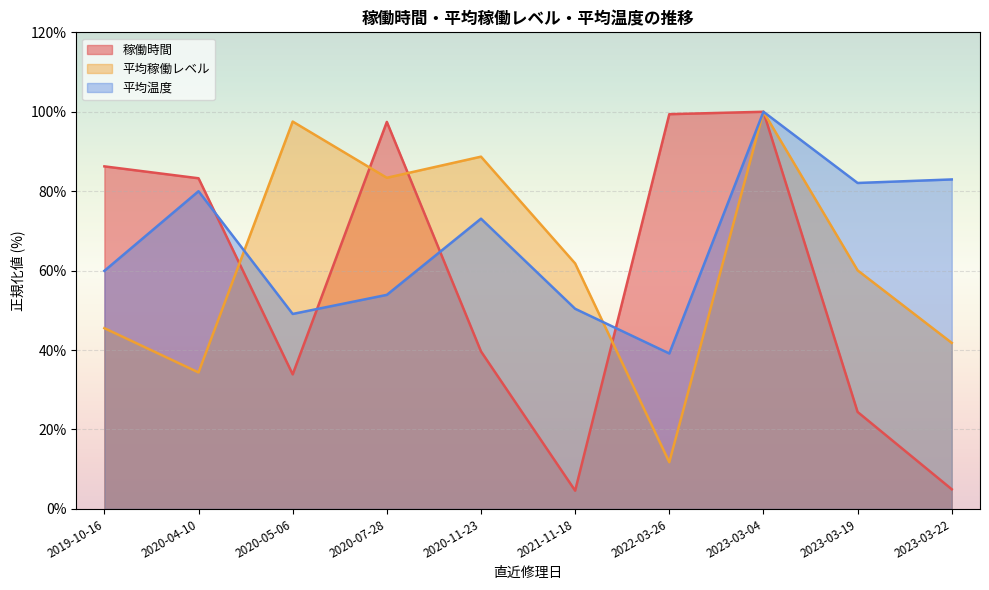

List the series in order of their peak value, lowest first.

稼働時間, 平均稼働レベル, 平均温度